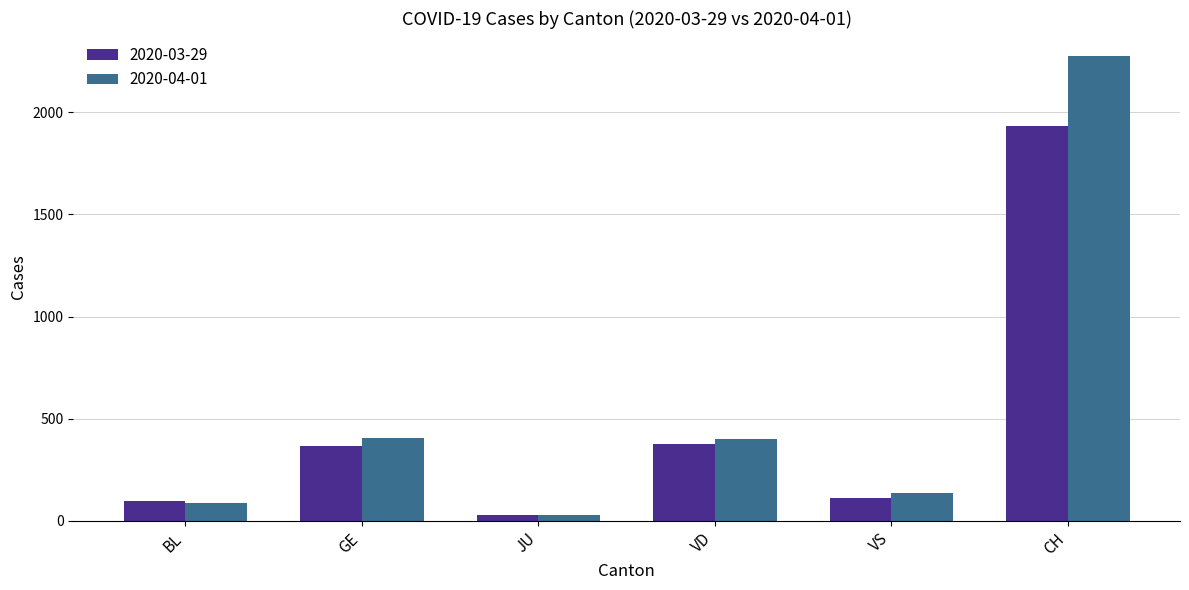

Is the value of 2020-03-29 at BL greater than the value of 2020-04-01 at CH?

No